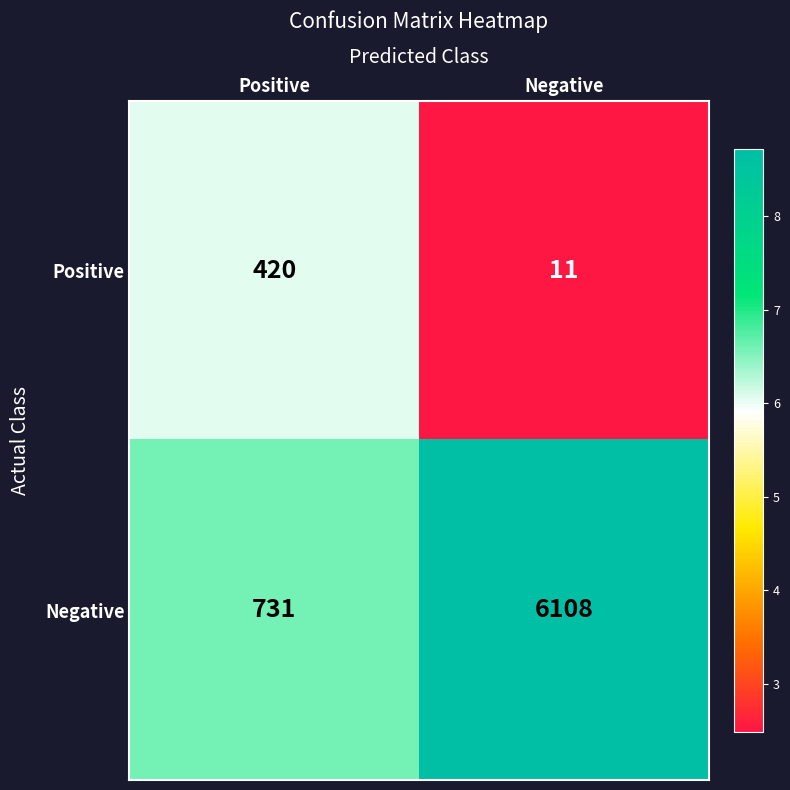

The Positive series shows 11 at Negative. True or false?

True